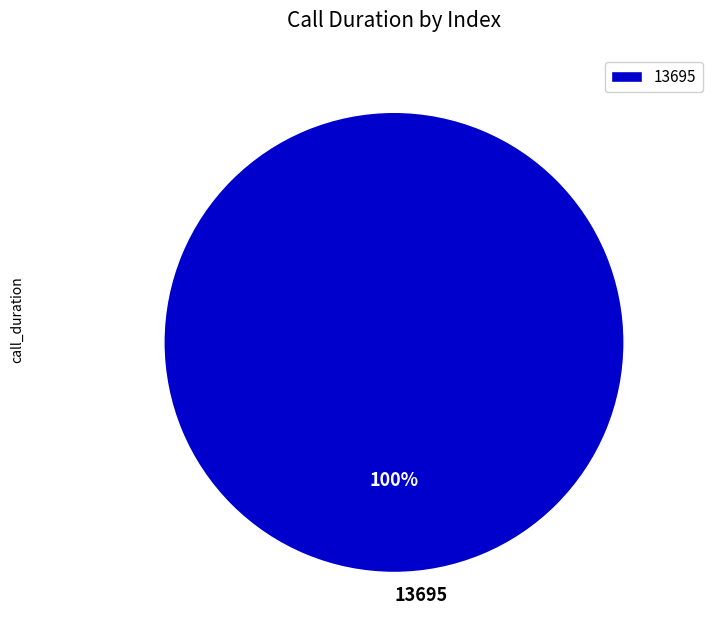

Which slice represents more than half of the pie?

13695